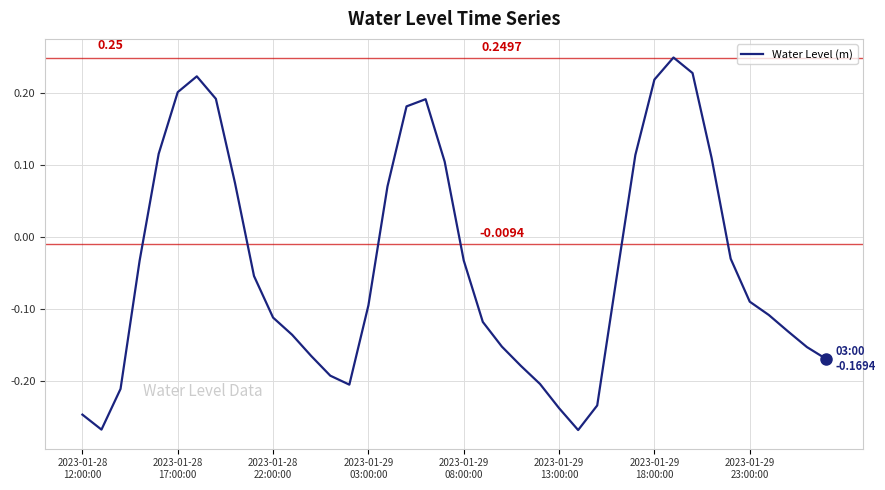

What is the difference between the maximum and minimum values?

0.5